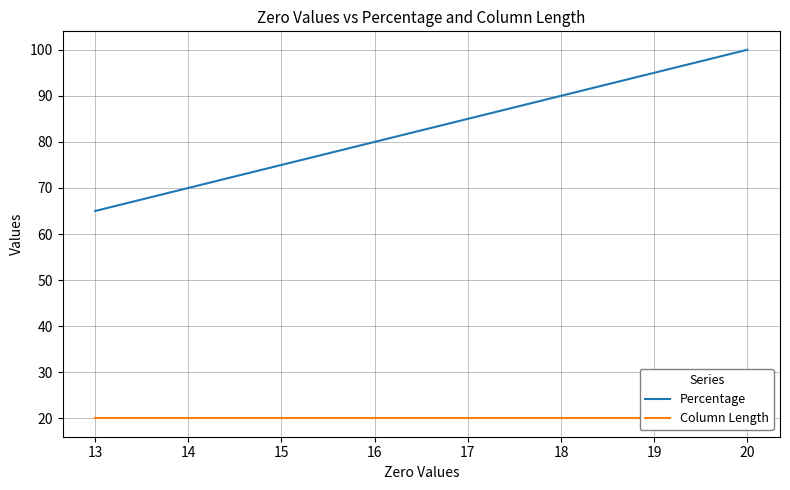

True or false: Column Length and Percentage cross at least once.

False